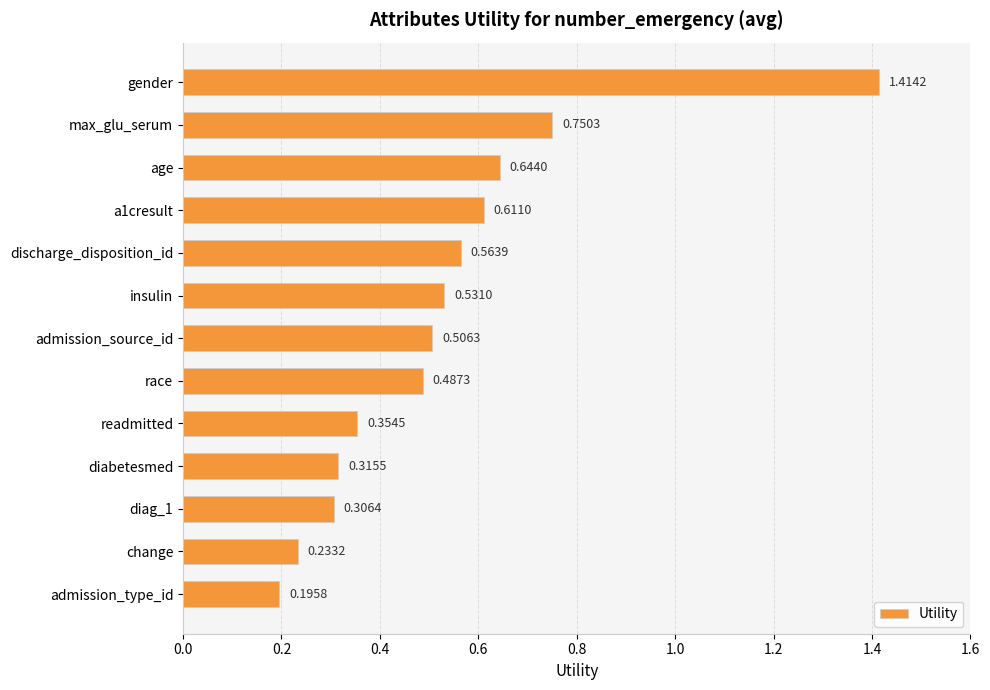

List the labels in order of value, smallest first.

admission_type_id, change, diag_1, diabetesmed, readmitted, race, admission_source_id, insulin, discharge_disposition_id, a1cresult, age, max_glu_serum, gender